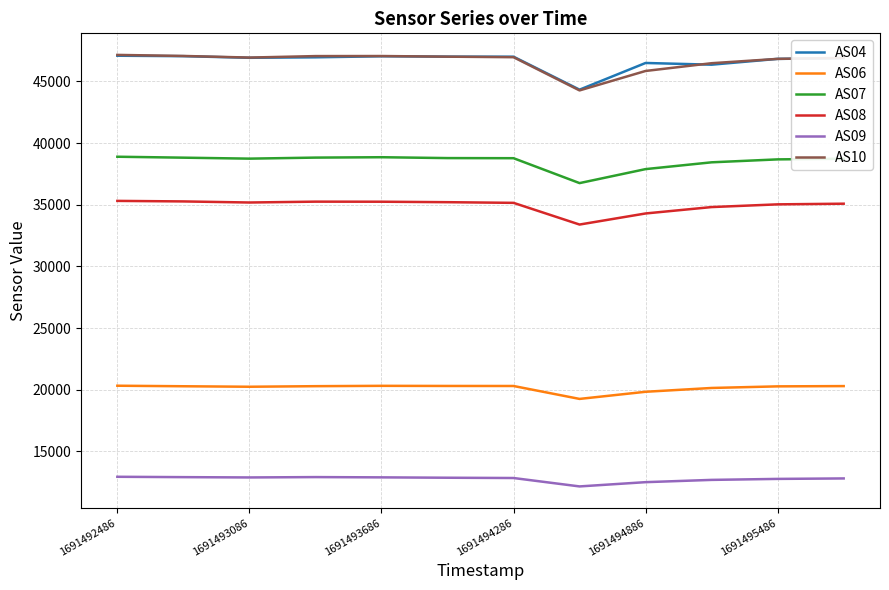

Is this an area chart (filled region under the line)?

No